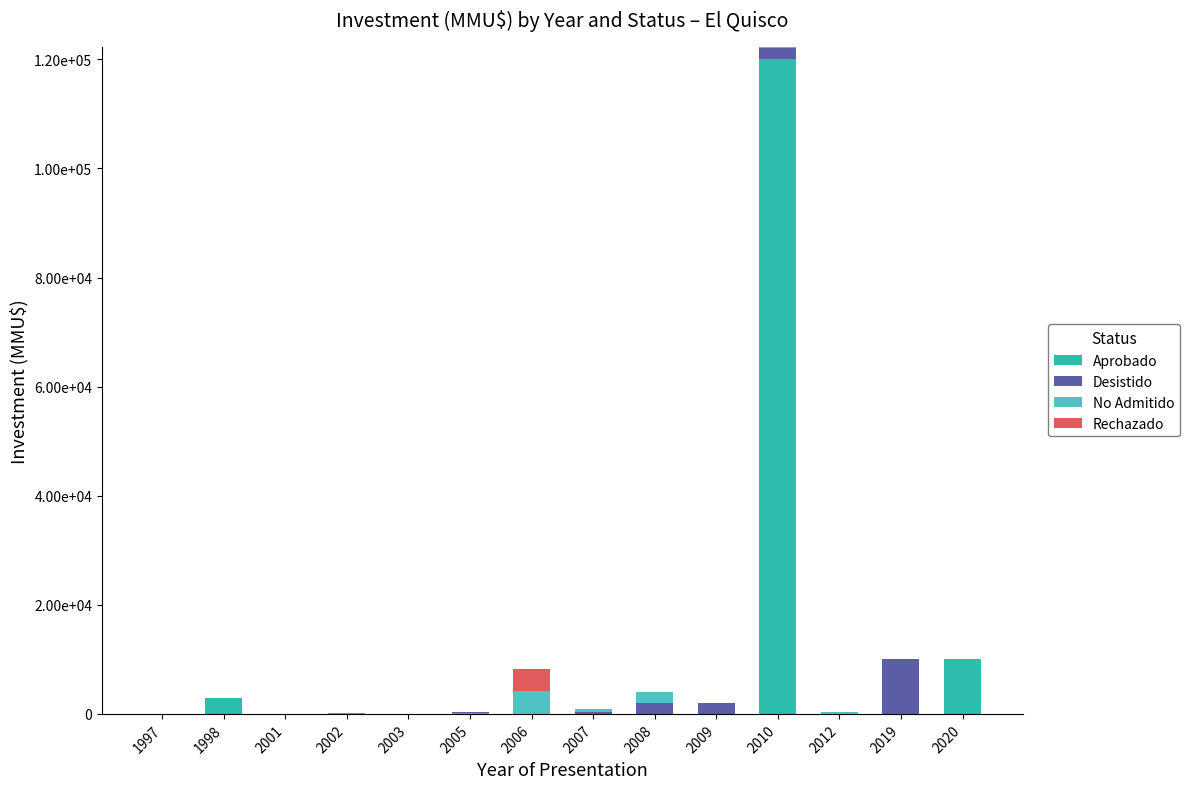

What are all the series names shown in the legend?

Aprobado, Desistido, No Admitido, Rechazado